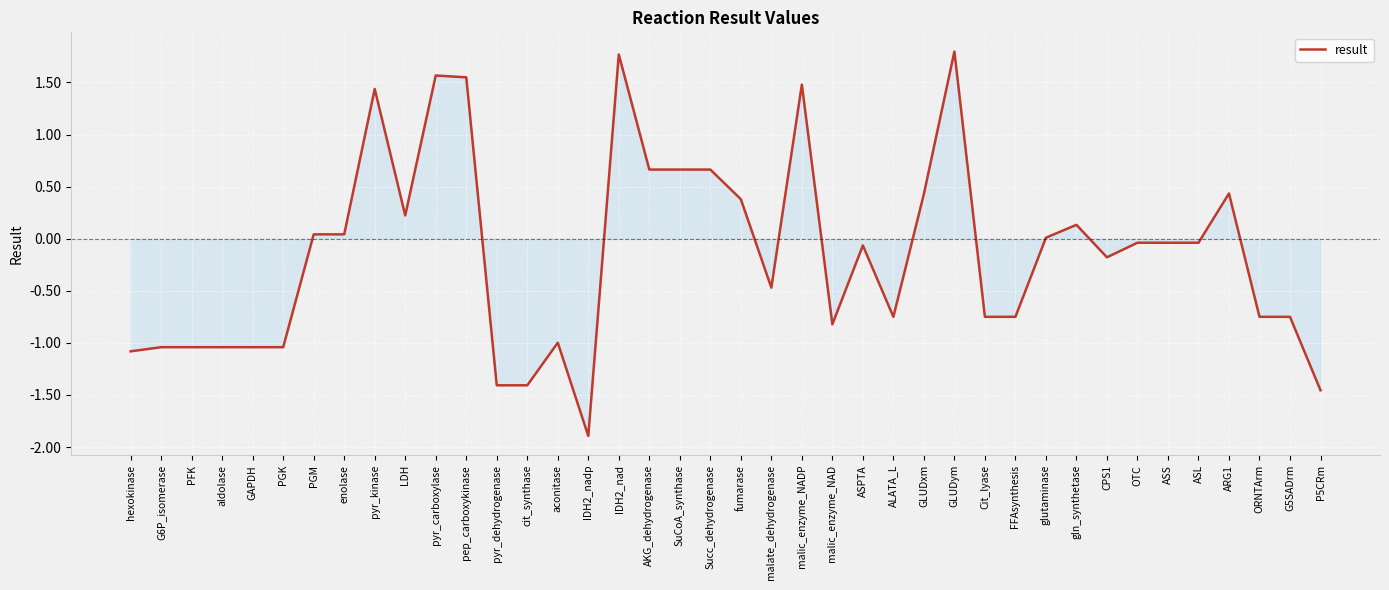

What value does the data have at pyr_kinase?

1.4